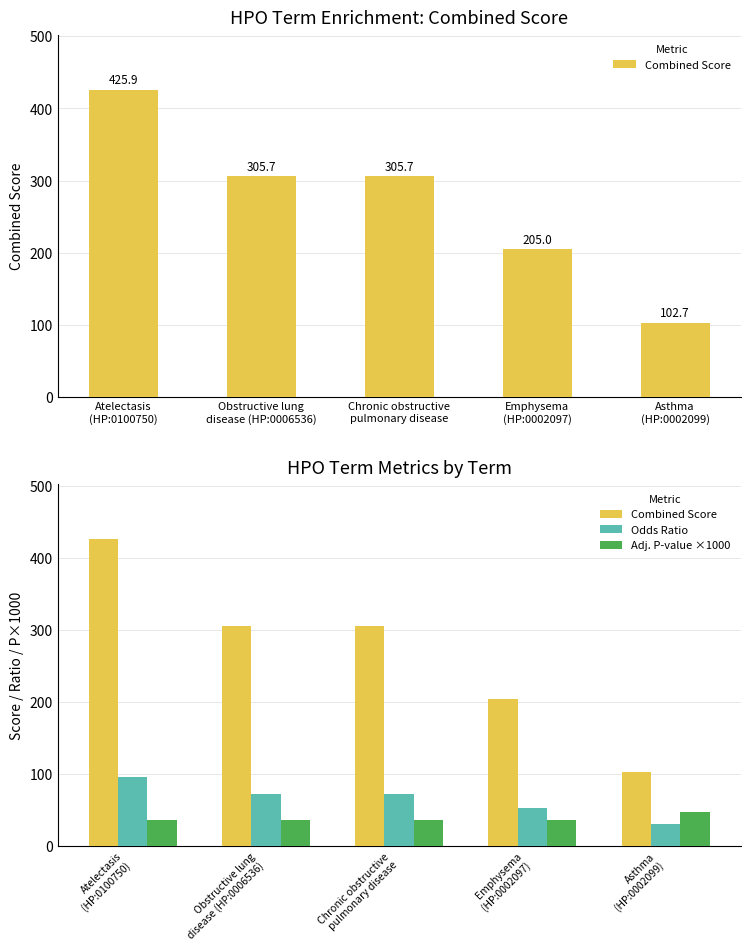

Which category has the highest value across all series?

Atelectasis
(HP:0100750)